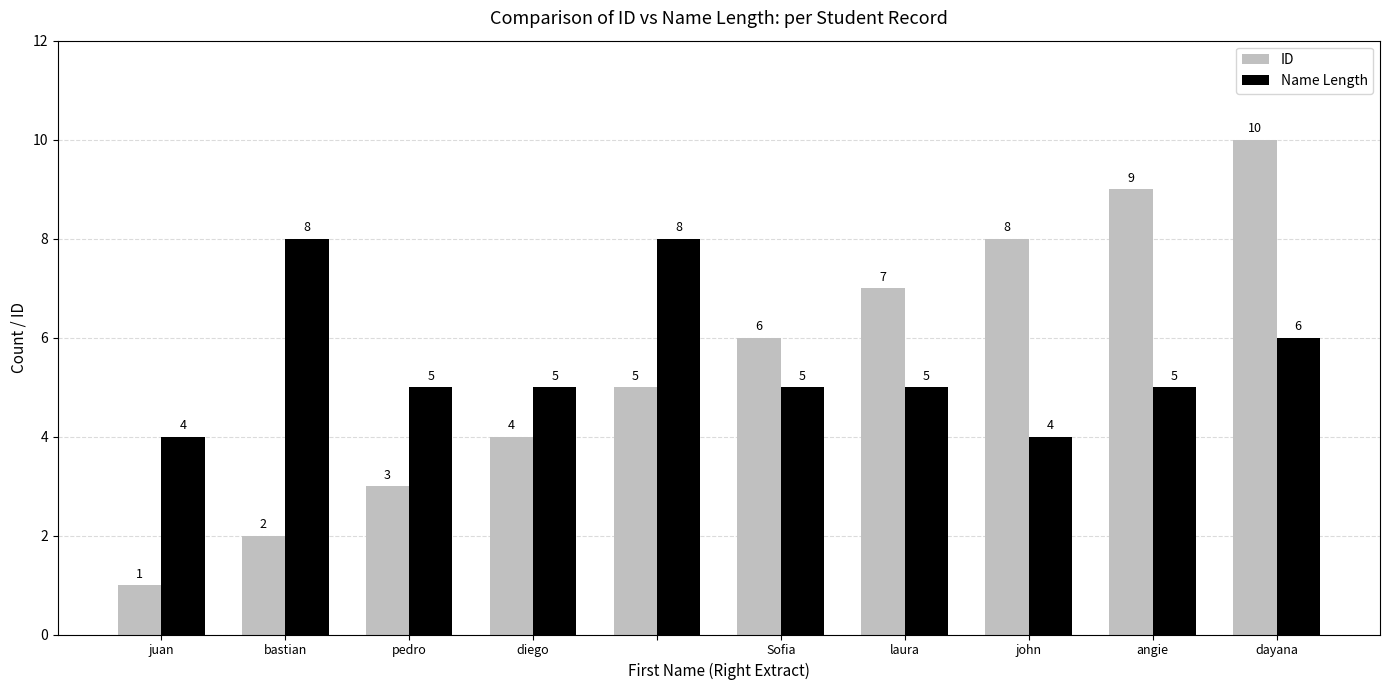

What are all the series names shown in the legend?

ID, Name Length